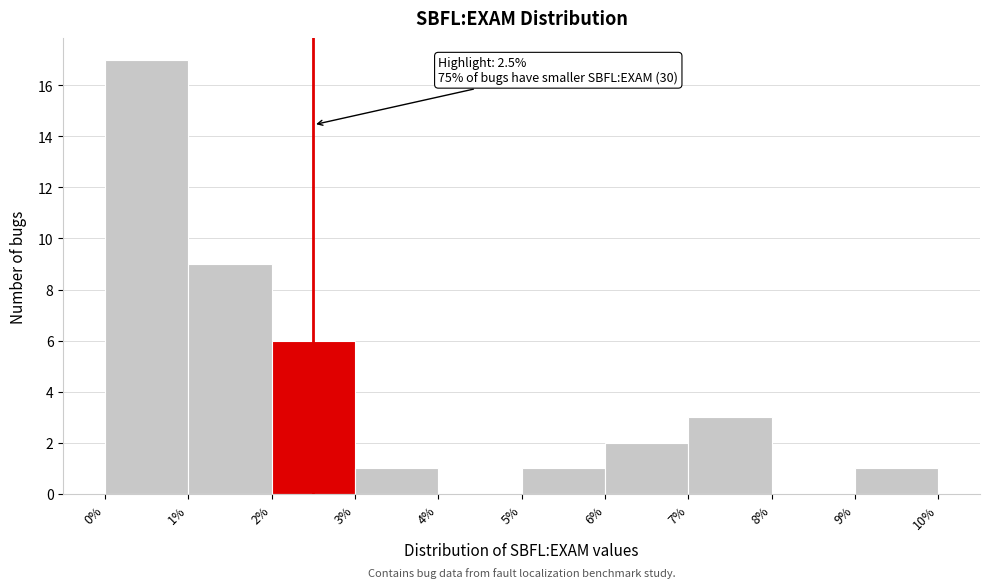

Over which range of the x-axis is the bar tallest?

0% to 1%